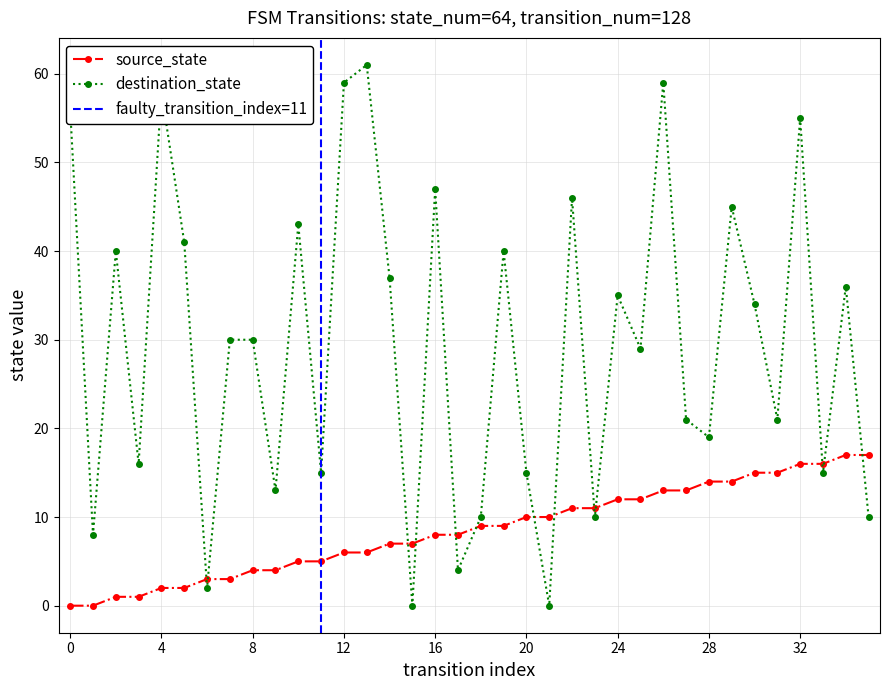

What is the maximum value for source_state?

17